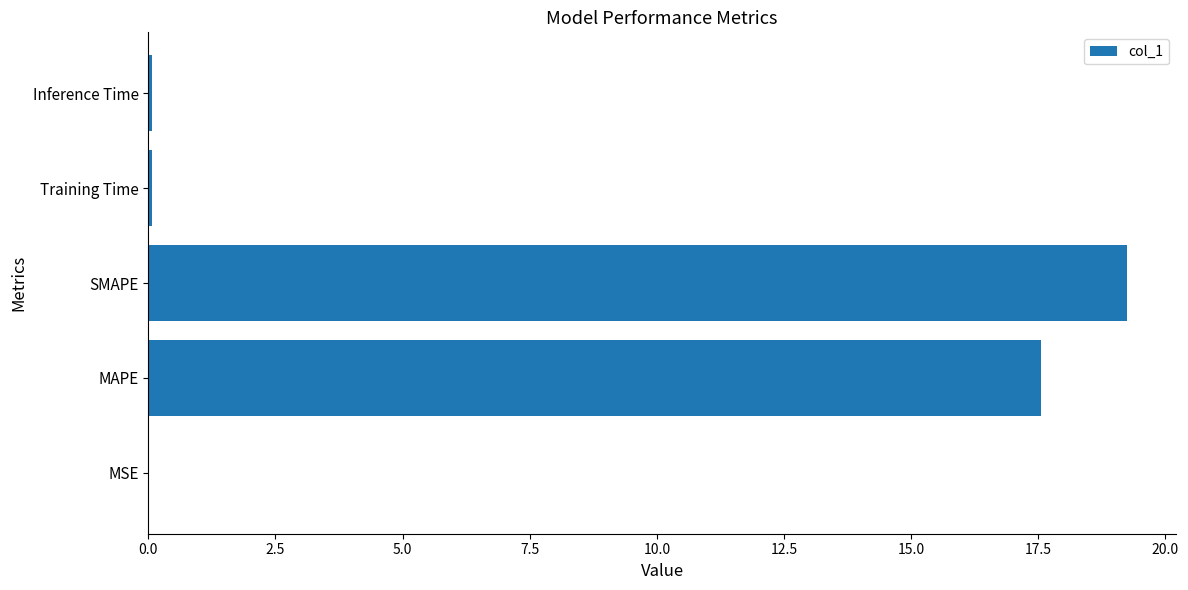

What value does the data have at MAPE?

17.6